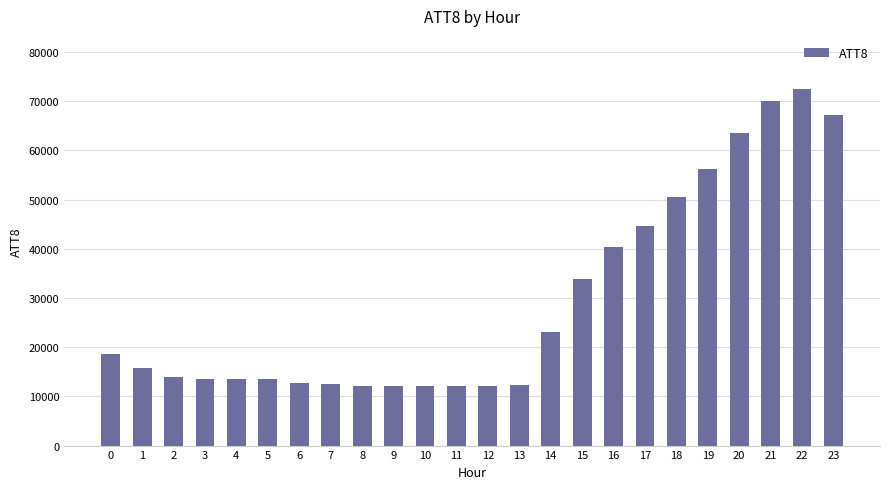

What is the value of the 21st bar from the left?

63600